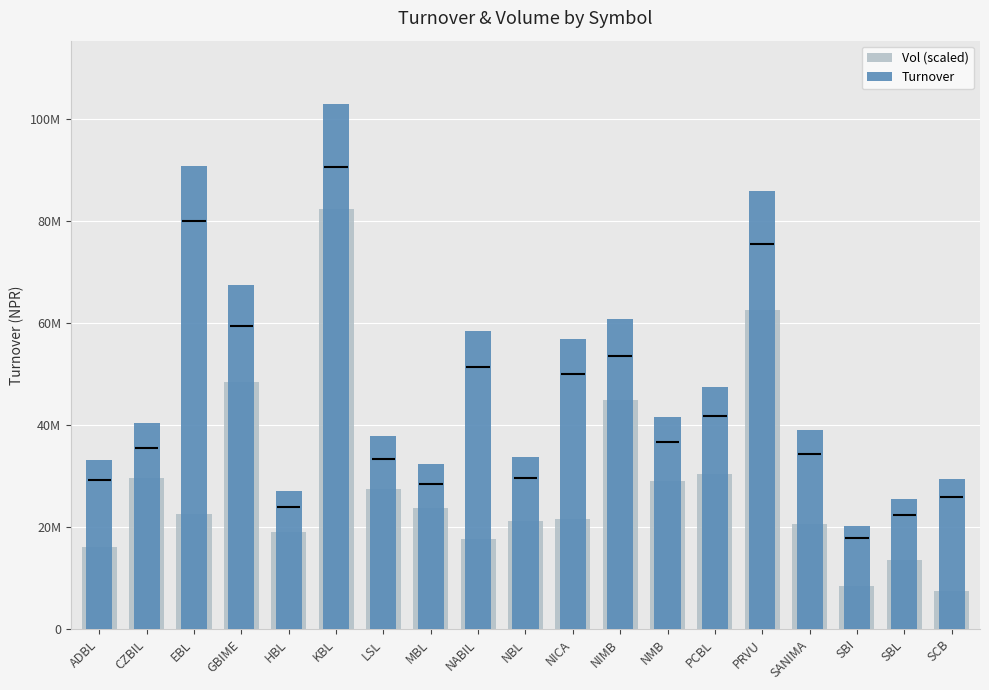

Is the value of Turnover at MBL greater than the value of Vol (scaled) at SBI?

Yes